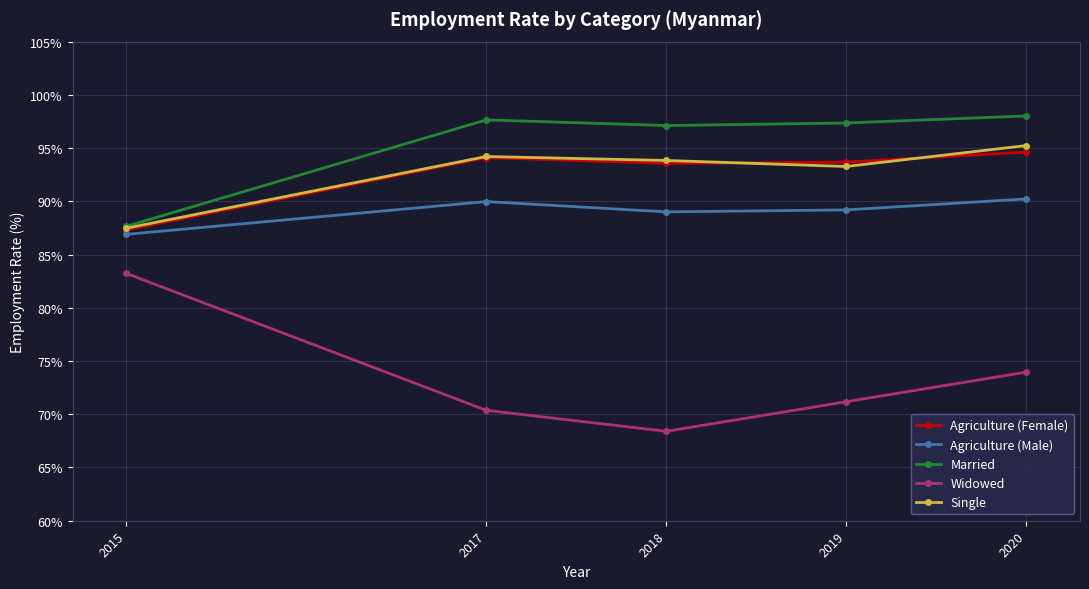

Where does the Agriculture (Male) series first go above 89?

2017